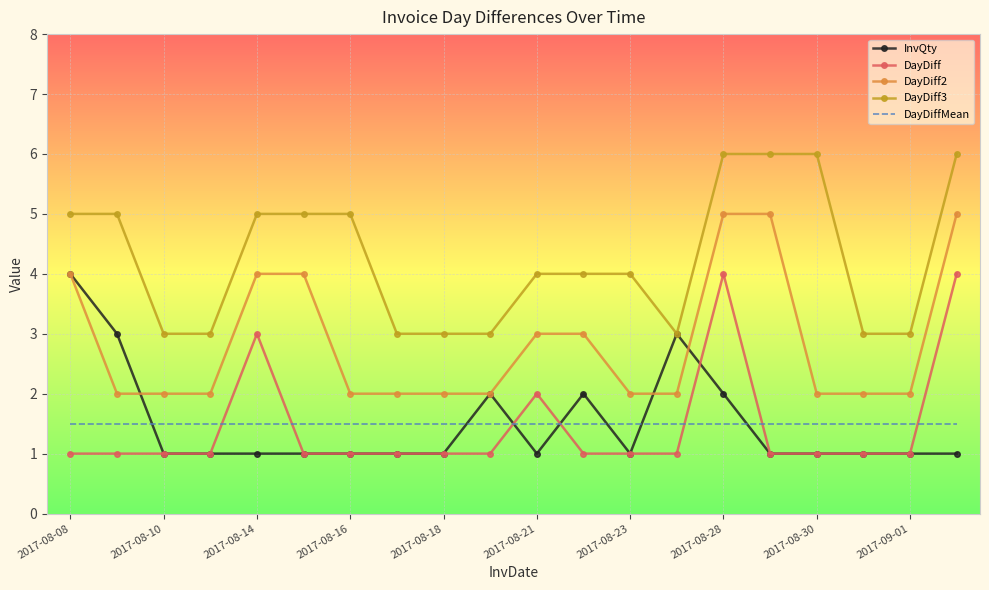

What is the greatest value displayed?

6.0